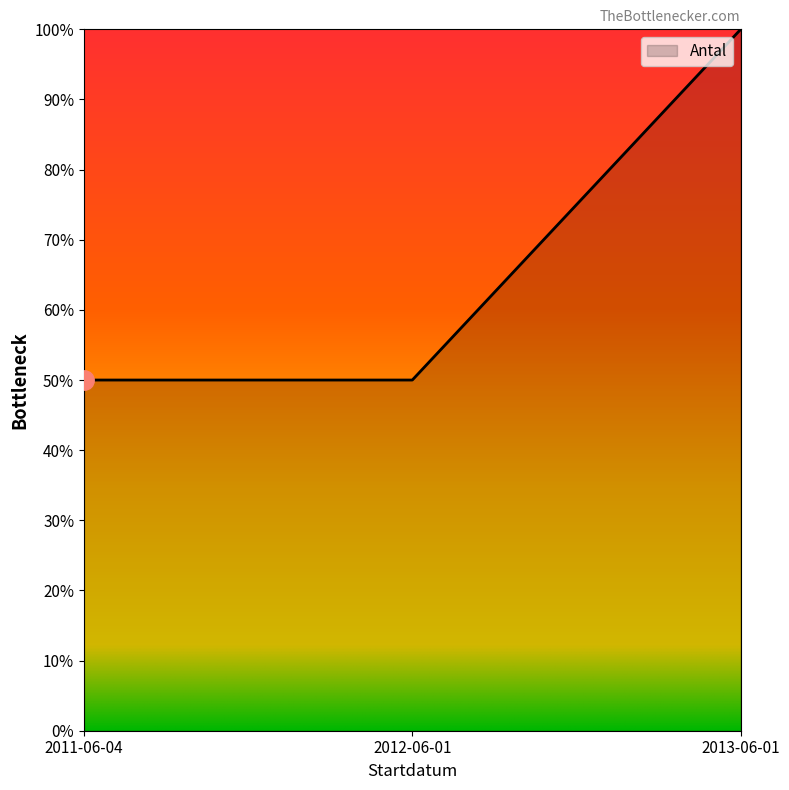

Does the chart have visible grid lines?

No